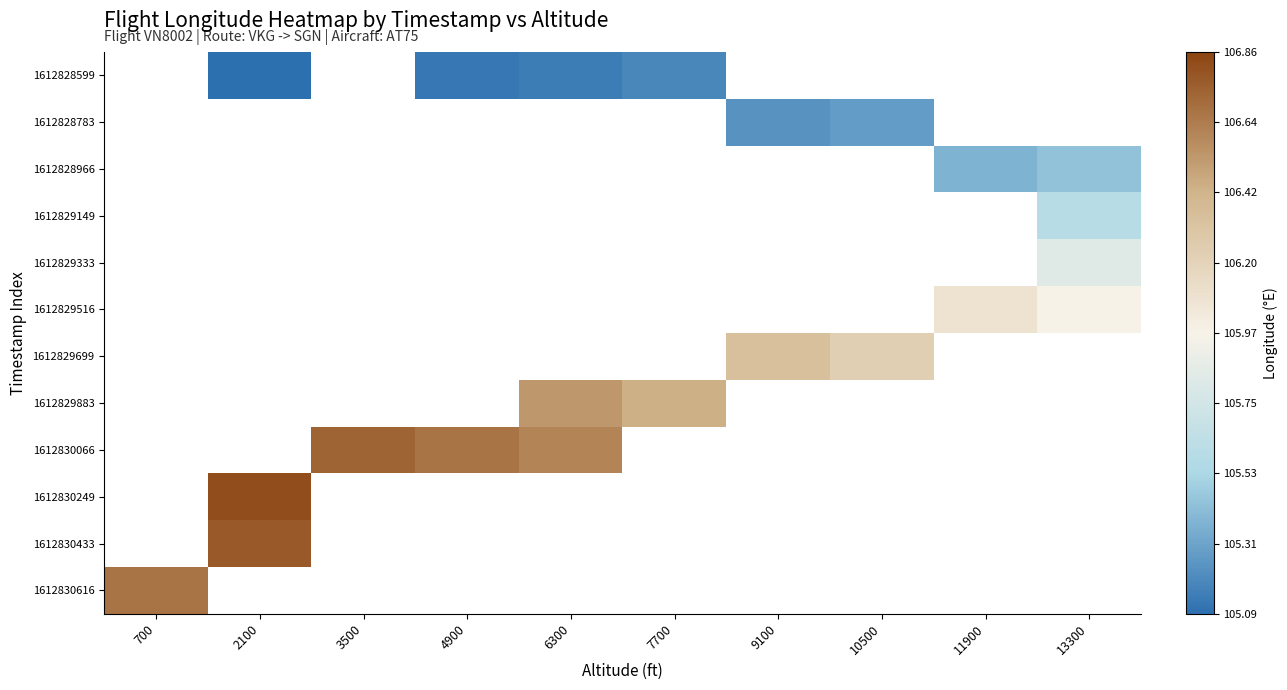

How many positive values does the 1612829333 series have?

1